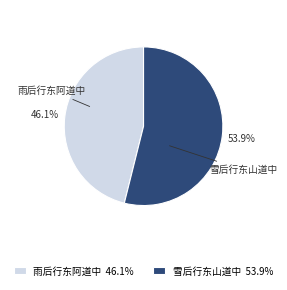

Count the number of slices in the pie.

2